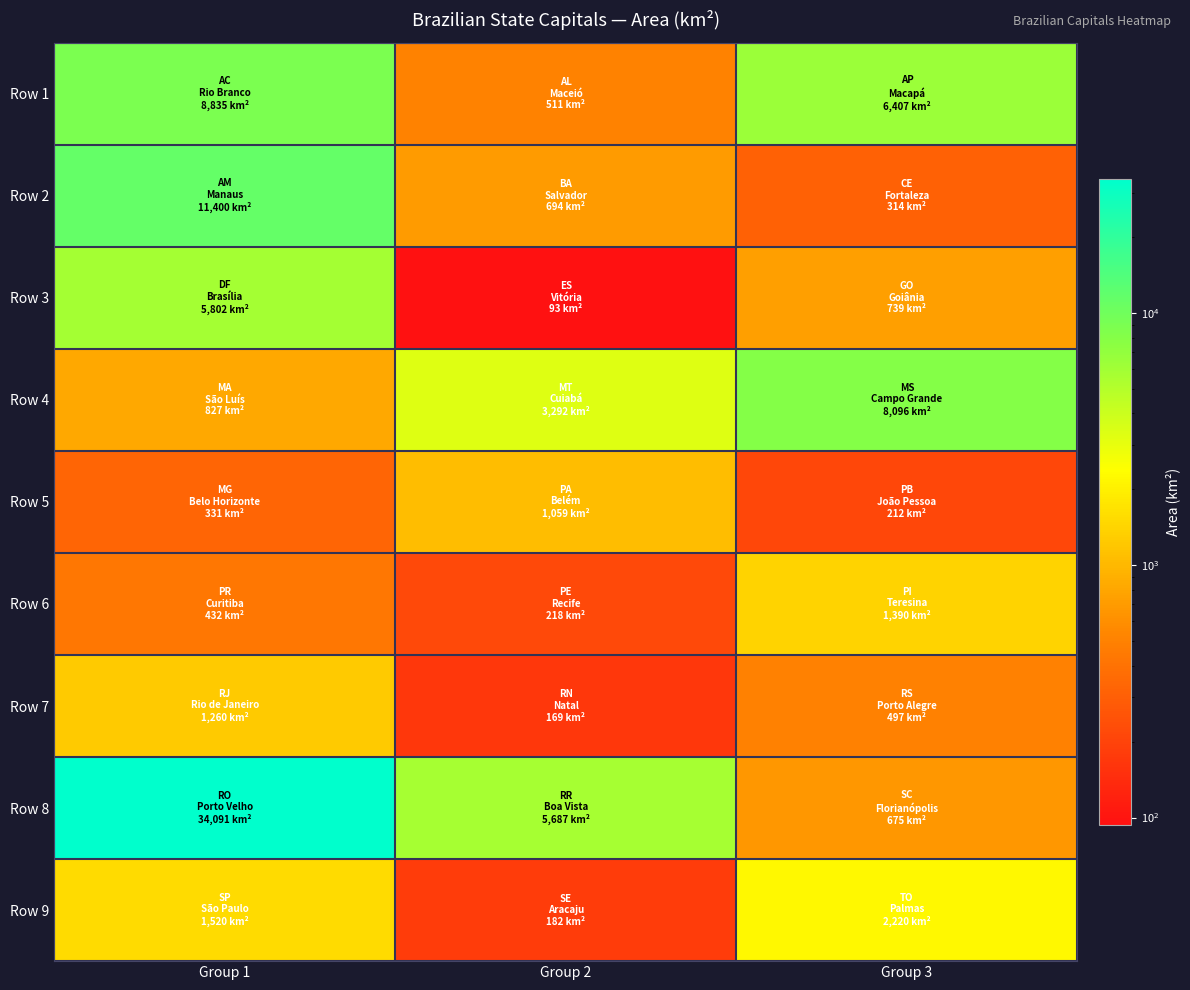

Reading right to left, what are all the values shown in this chart?

Row 1: Group 3=6407.0	Group 2=511.0	Group 1=8835.0
Row 2: Group 3=313.8	Group 2=693.8	Group 1=11400.0
Row 3: Group 3=739.0	Group 2=93.4	Group 1=5802.0
Row 4: Group 3=8096.0	Group 2=3292.0	Group 1=827.1
Row 5: Group 3=211.5	Group 2=1059.4	Group 1=330.9
Row 6: Group 3=1390.0	Group 2=218.0	Group 1=432.2
Row 7: Group 3=496.8	Group 2=169.3	Group 1=1260.0
Row 8: Group 3=675.4	Group 2=5687.0	Group 1=34091.0
Row 9: Group 3=2220.0	Group 2=181.9	Group 1=1520.0